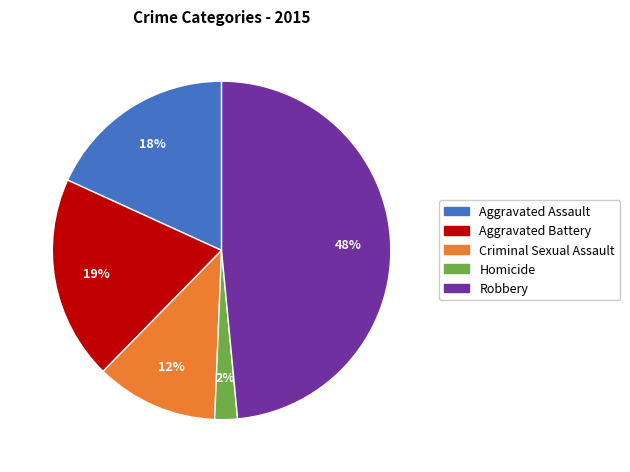

To the nearest percent, what percentage of the pie is Homicide?

2%